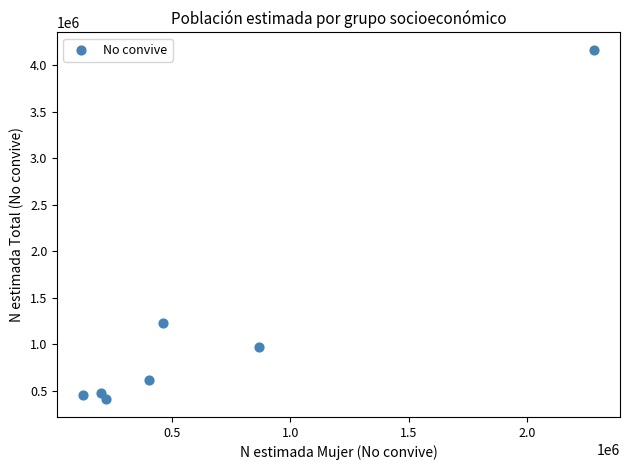

What Y value in the scatter plot is closest to 2284275?

1227845